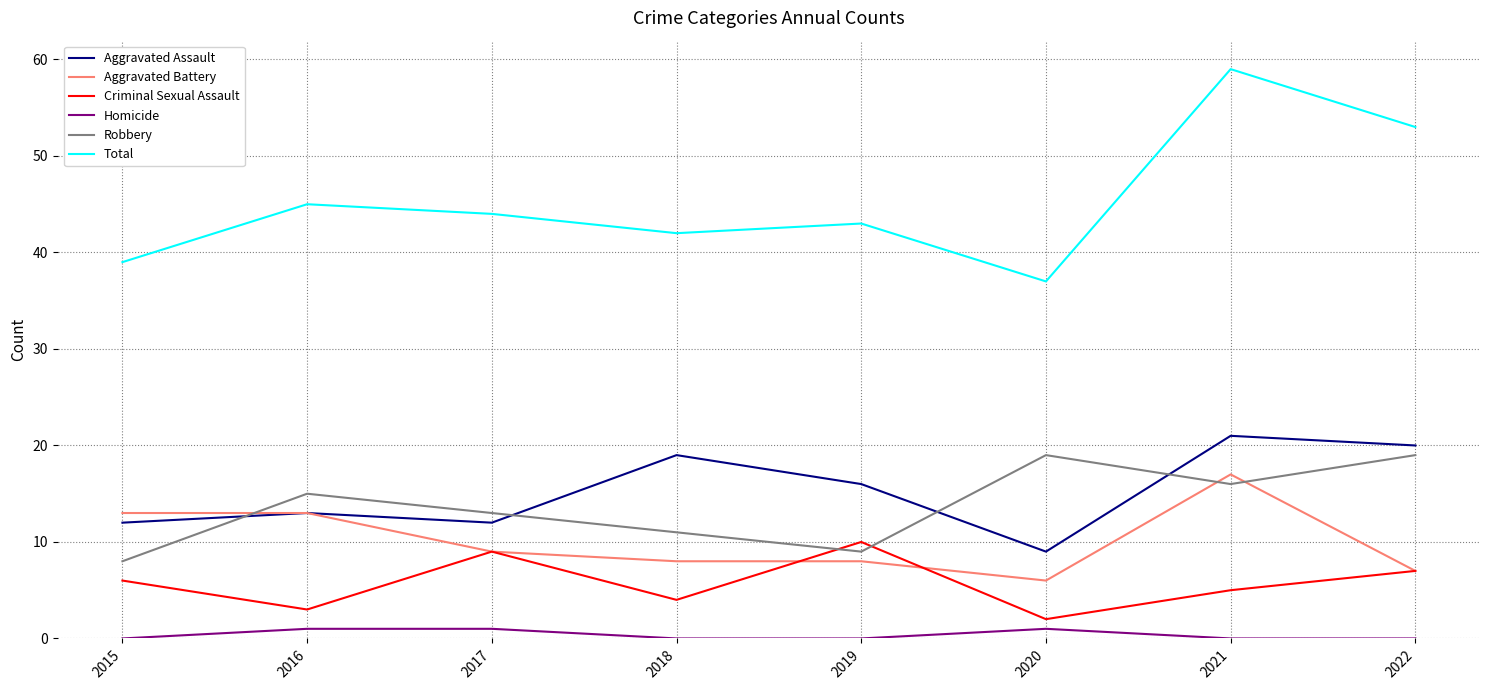

How many lines are shown in the chart?

6